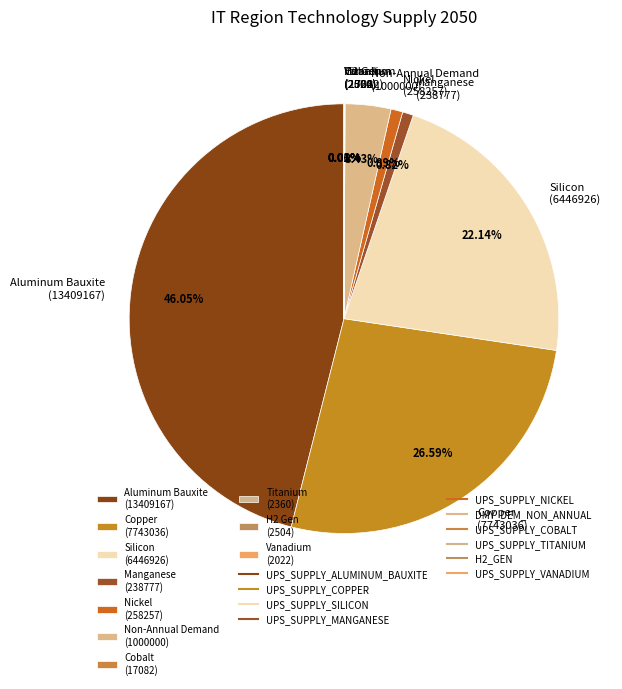

Does Nickel (258257) account for over 50% of the chart?

No